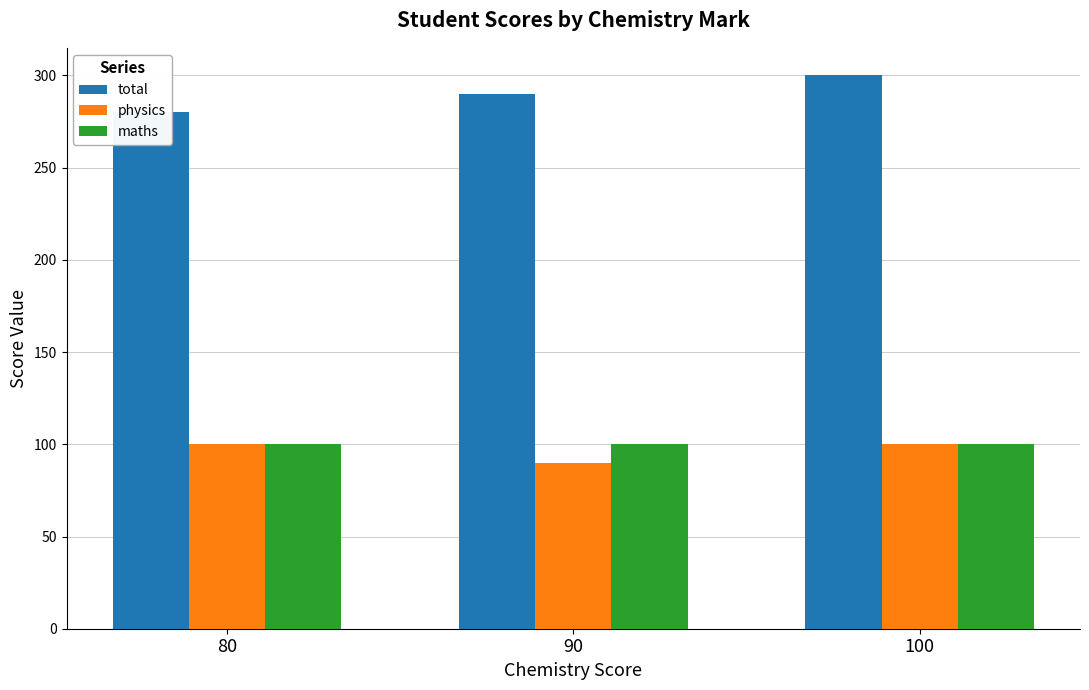

List the series in order of their peak value, lowest first.

physics, maths, total